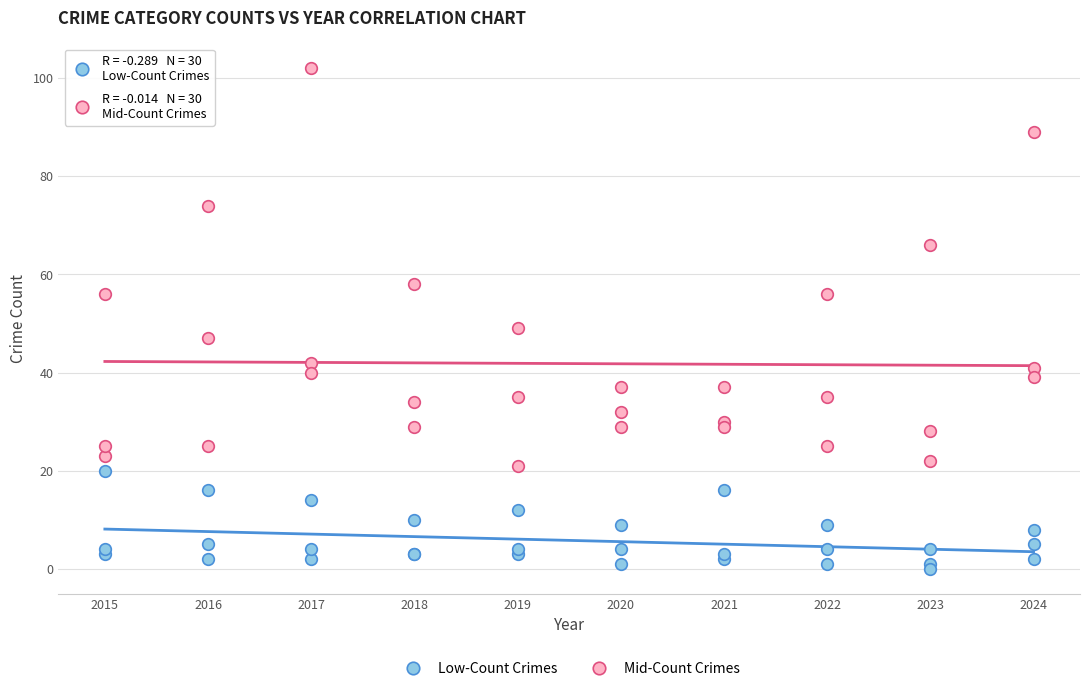

Across all series, what Y value is closest to 51?

49